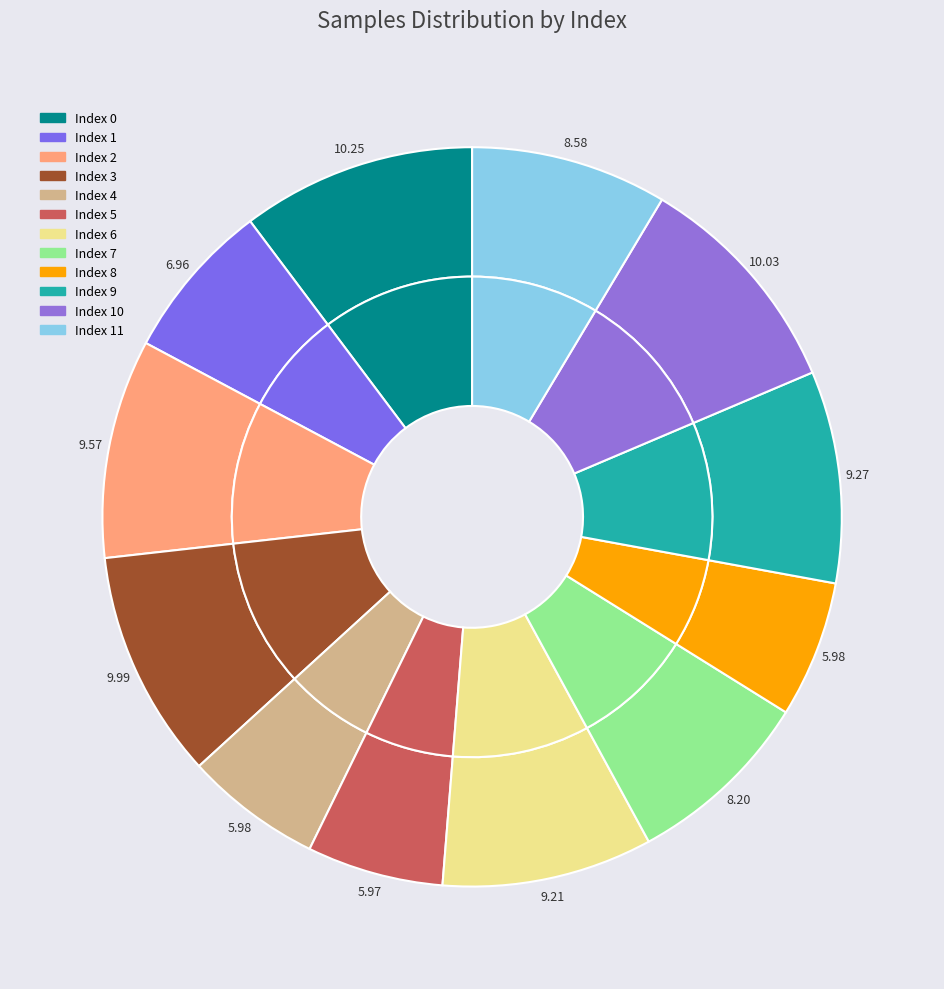

True or false: 2 accounts for 10% of the total.

True